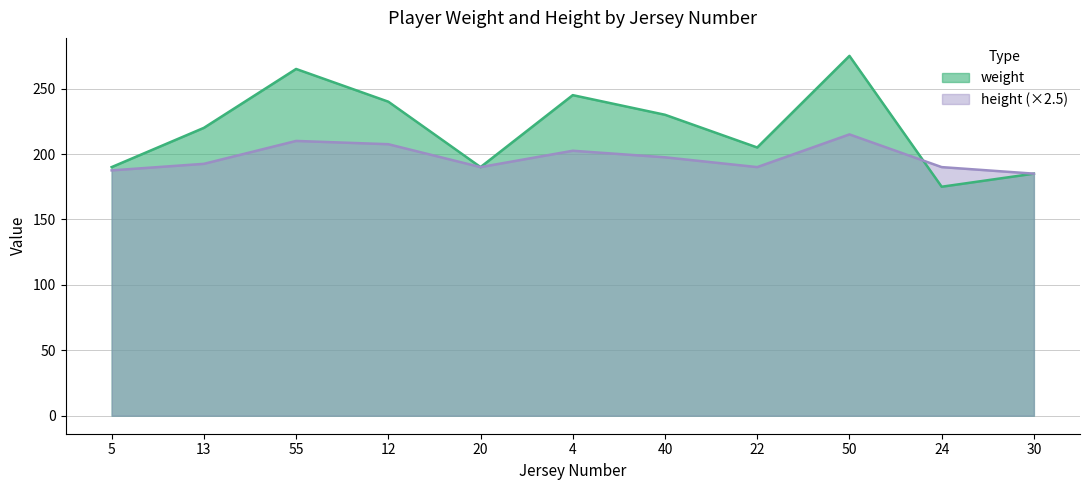

At which category is the sum across all series the highest?

50